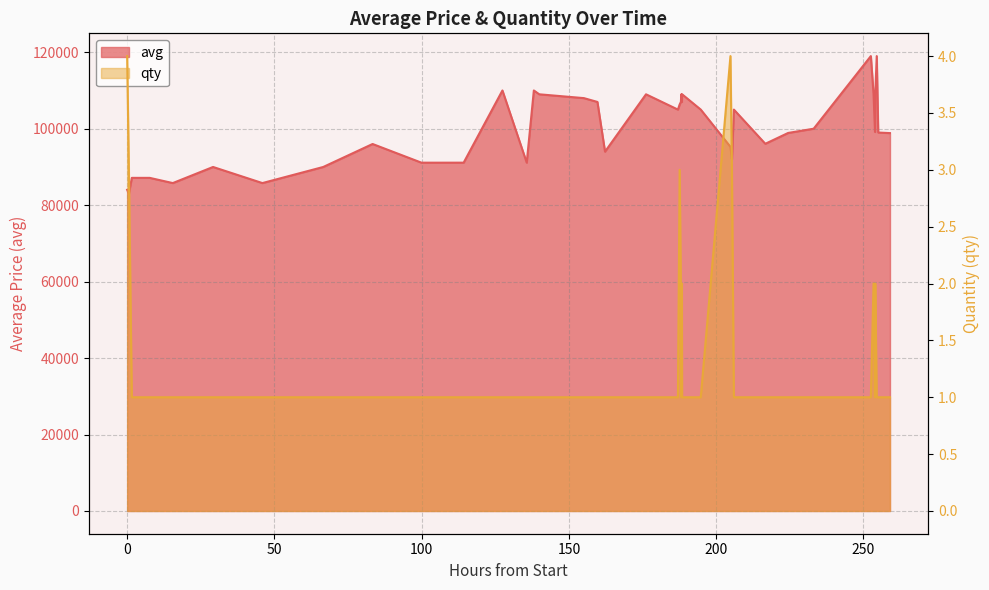

In qty, how many points are higher than both neighbors (excluding endpoints)?

5